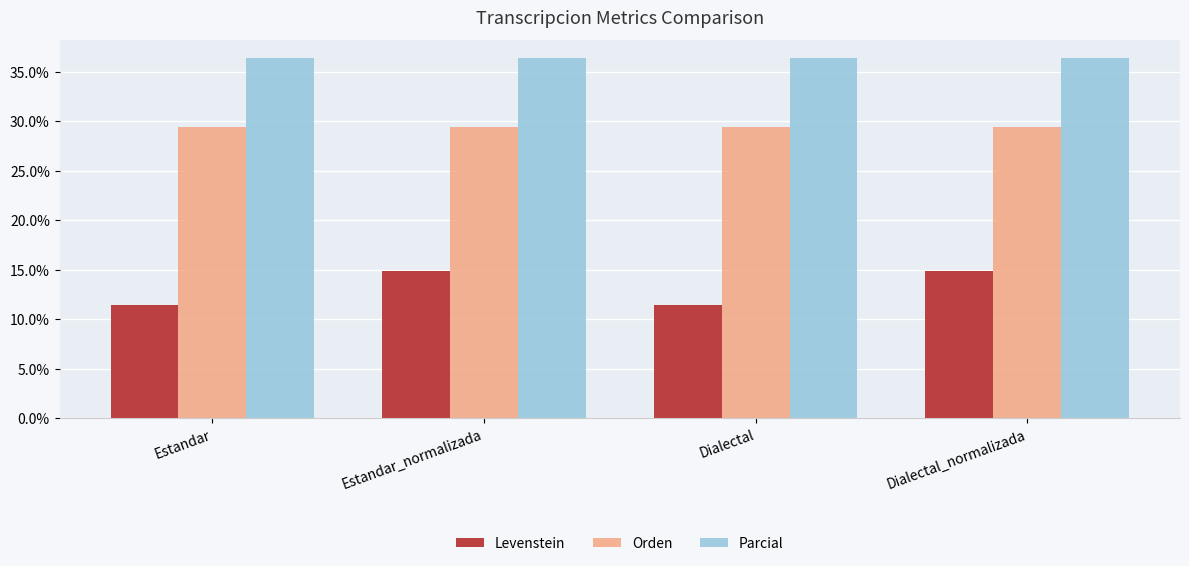

What are all the series names shown in the legend?

Levenstein, Orden, Parcial